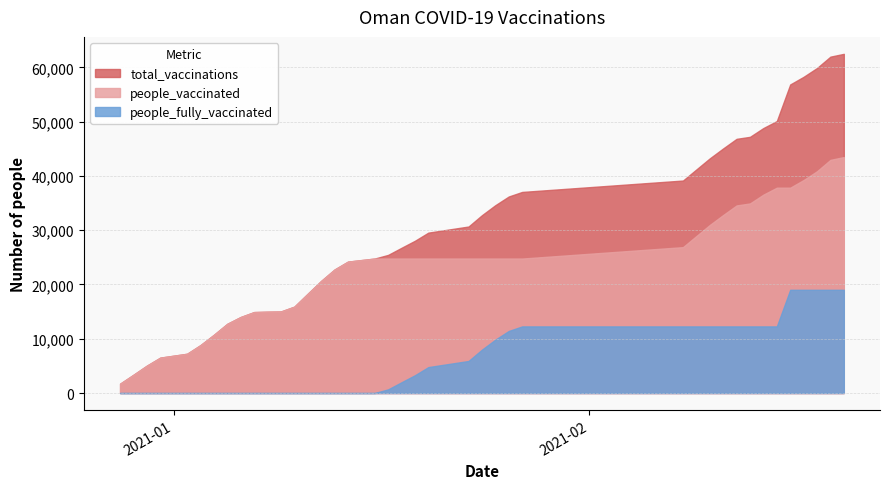

What are all the series names shown in the legend?

total_vaccinations, people_vaccinated, people_fully_vaccinated